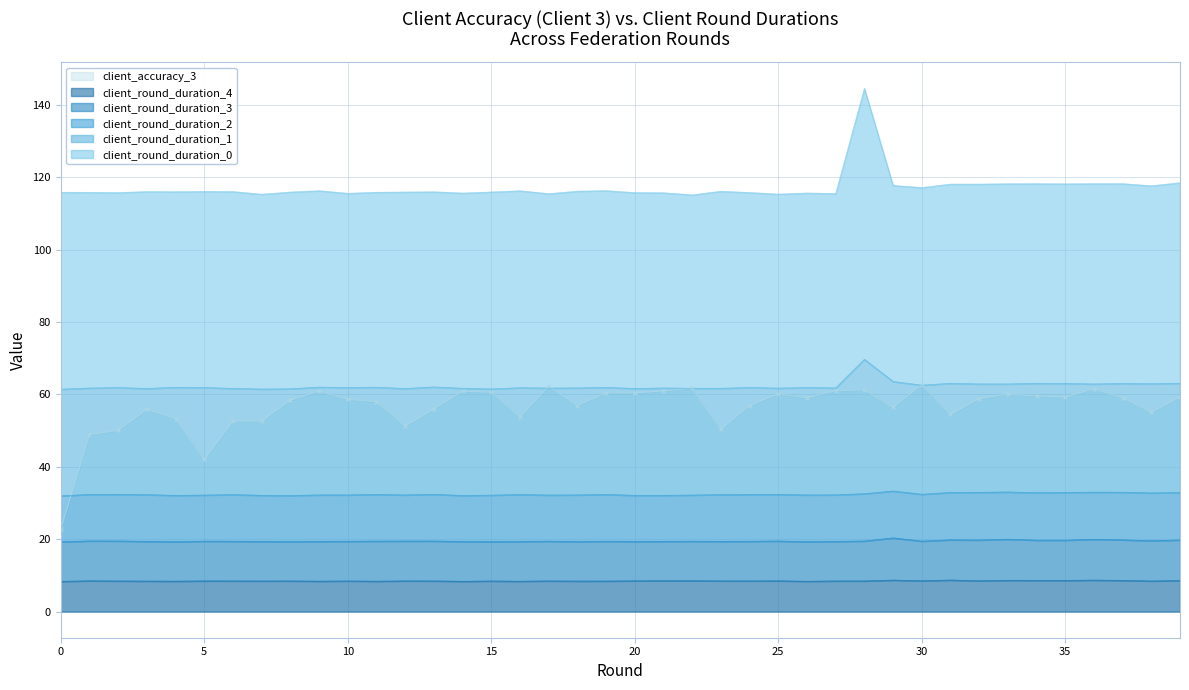

What is the sum of the client_round_duration_0 values at 9 and 24?

232.1